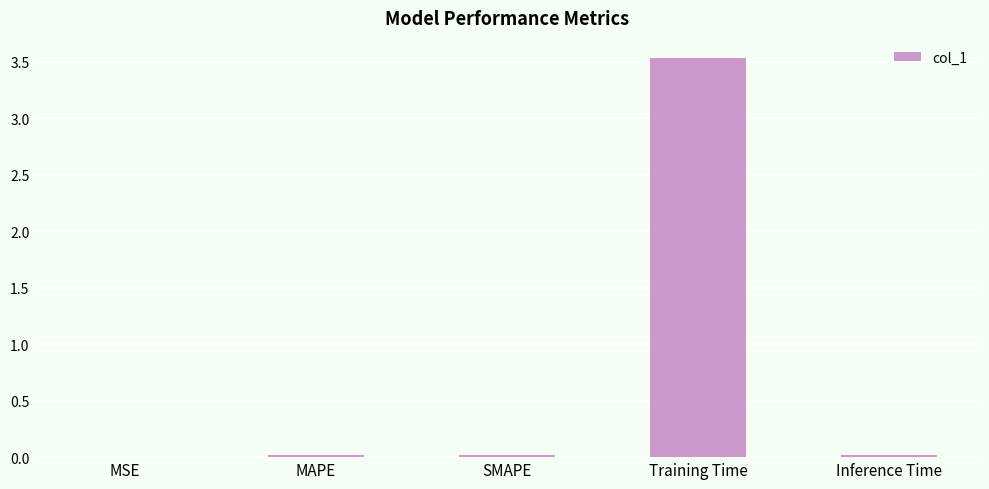

What is the sum of all values?

3.6